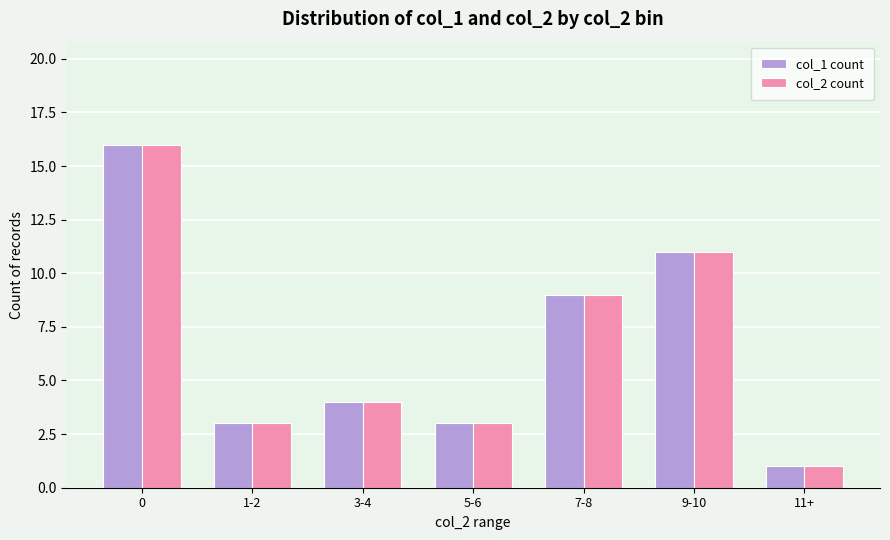

What is the maximum value shown in the chart?

16